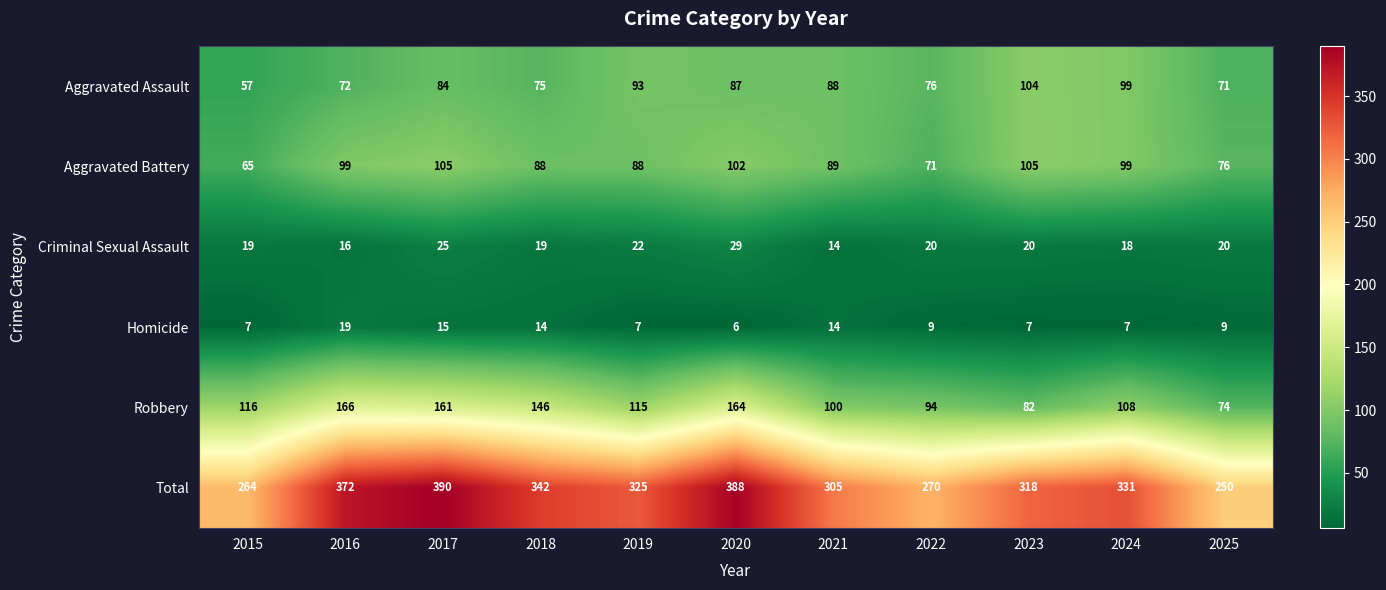

Read the Total value at 2022, to the nearest 10.

270